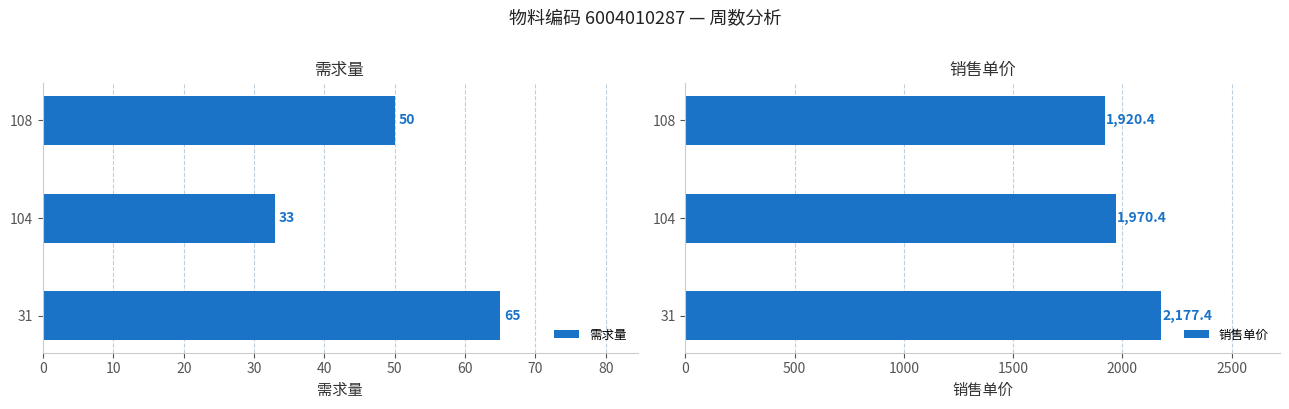

List the series in order of their overall mean, highest first.

销售单价, 需求量